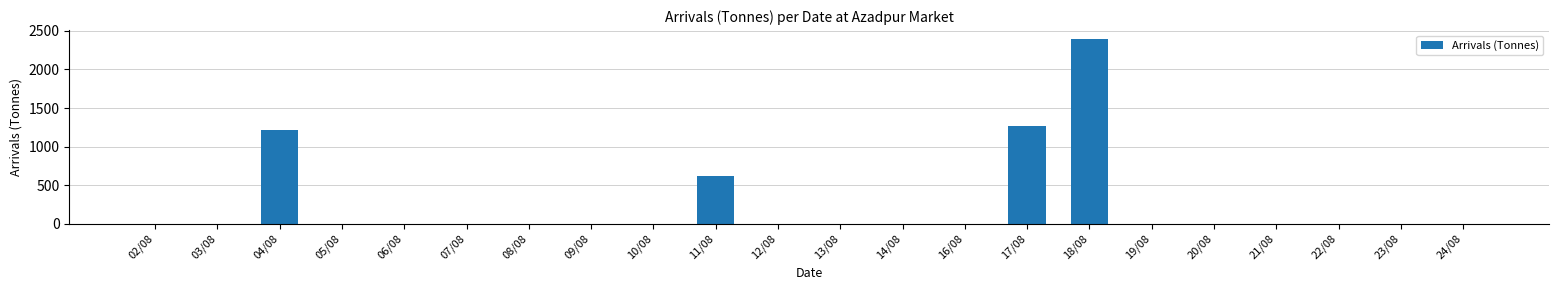

Is it true that the value at 11/08 is 621.0?

True